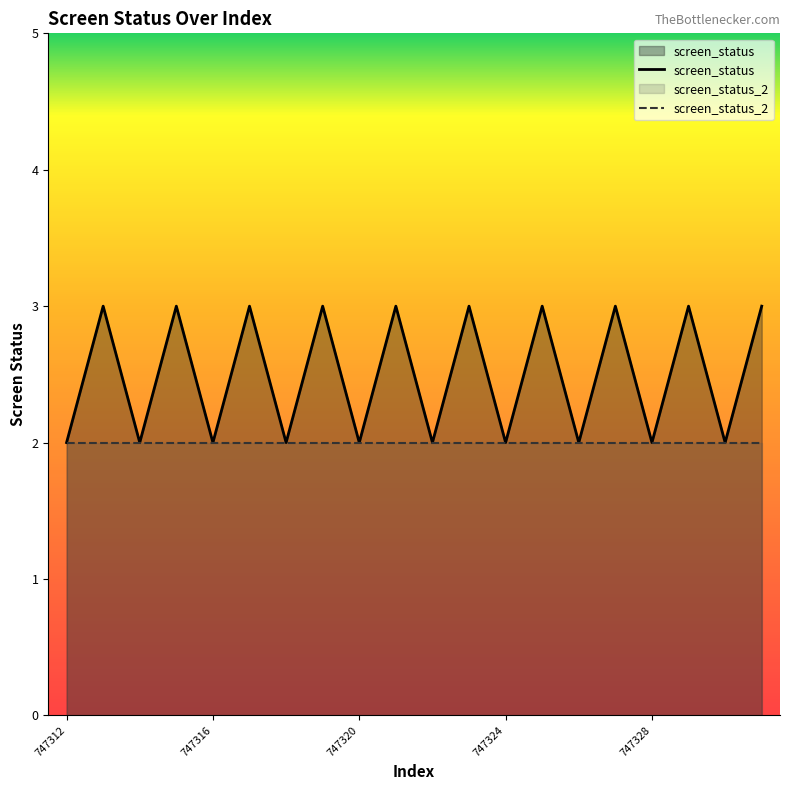

Is it true that the value at 747325 is 5?

False